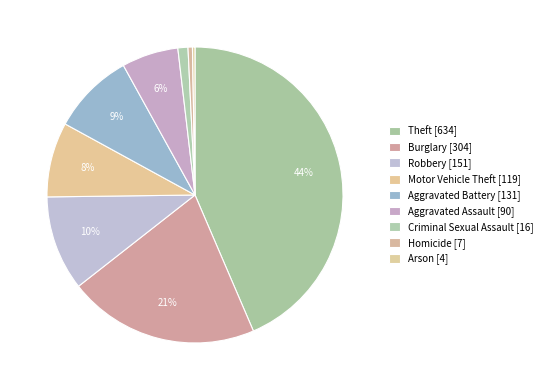

What is the change in value from Theft to Criminal Sexual Assault?

-618